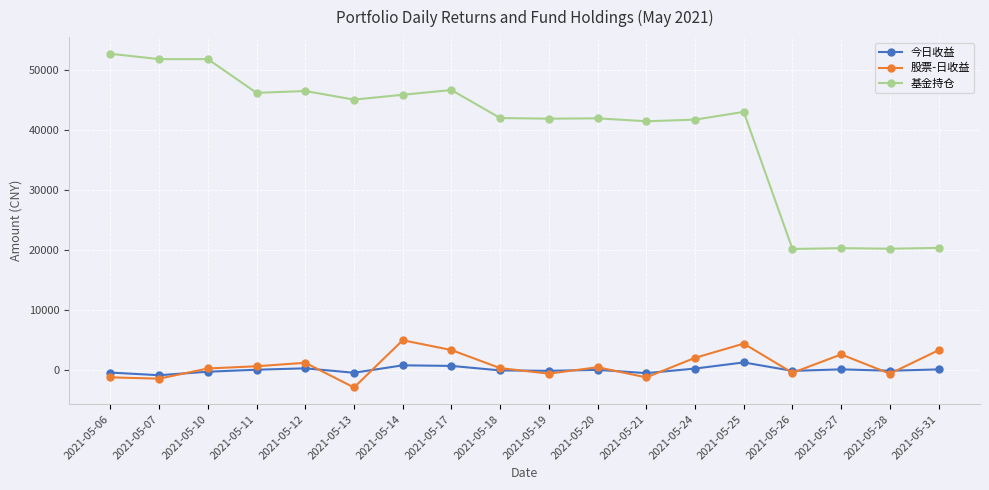

True or false: 股票-日收益 has more than 2 points higher than both neighbors.

True